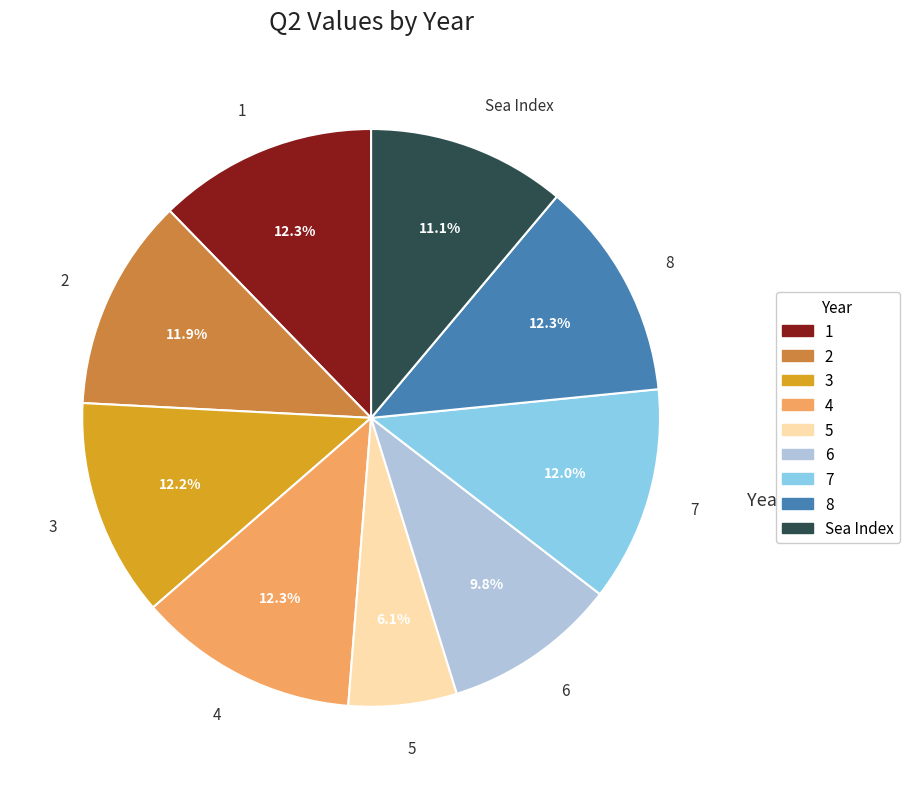

To the nearest percent, what is the difference between the 4 and 5 slice percentages?

6%